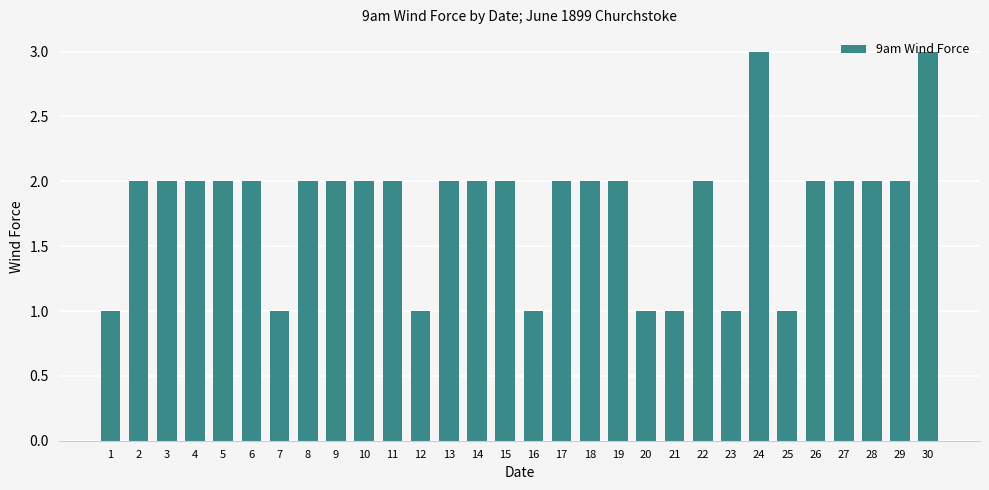

True or false: the data shows 0 at 13.

False